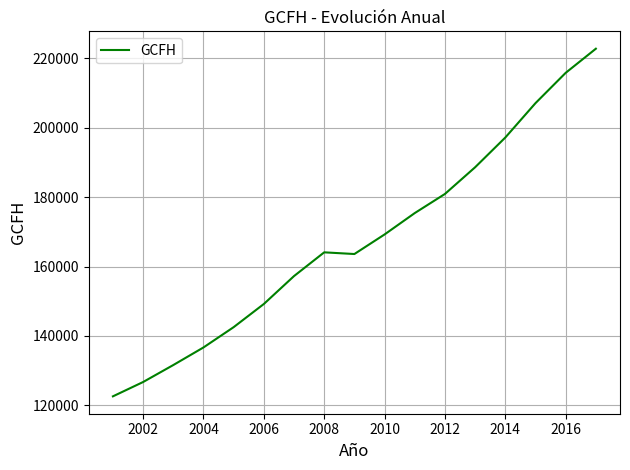

What is the smallest value displayed?

122599.4